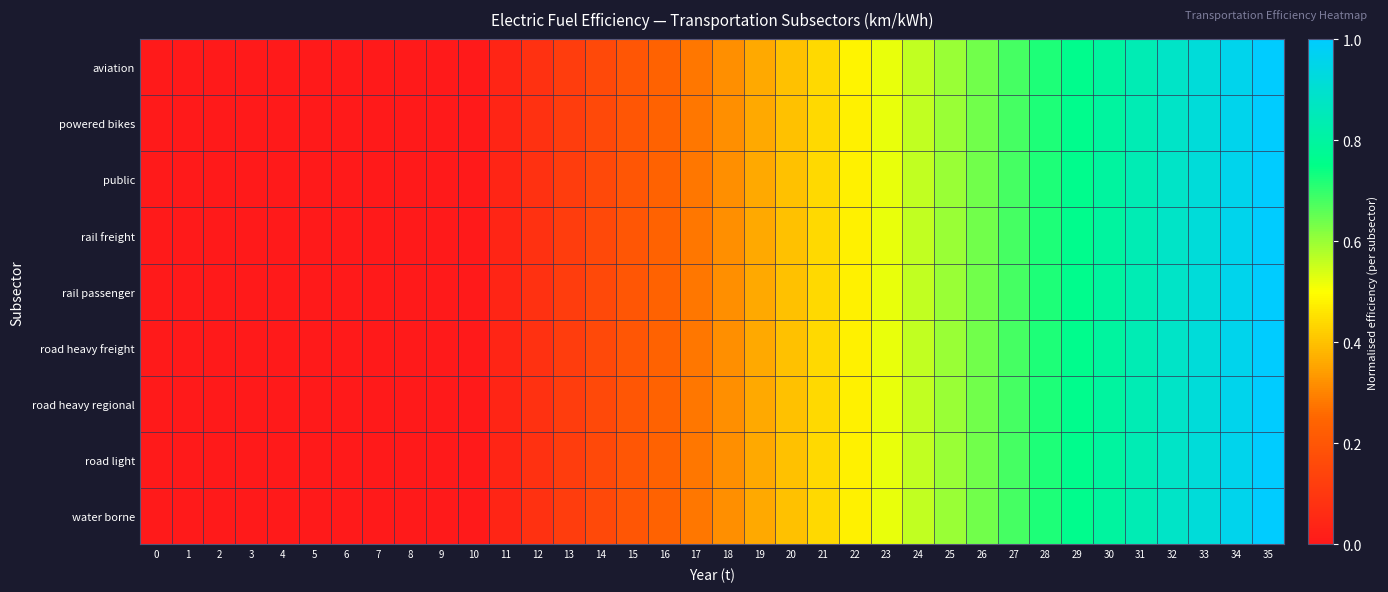

How many data points does each series have?

36